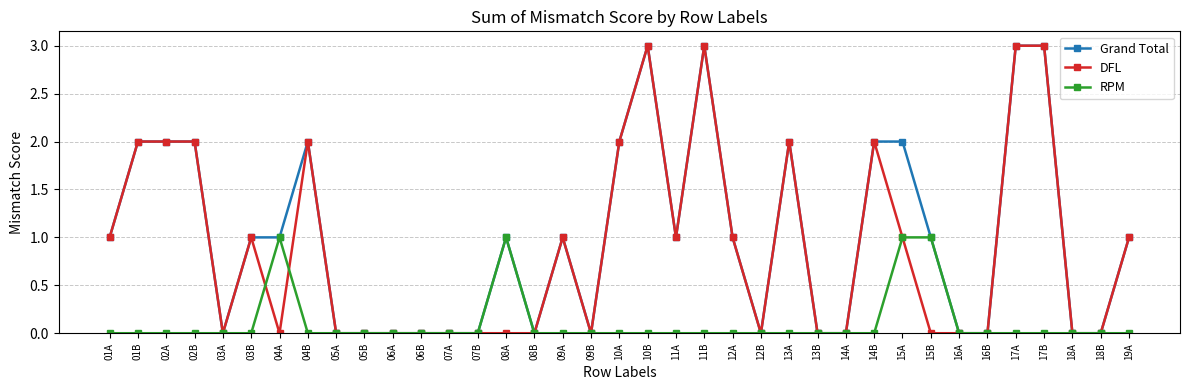

What is the difference between the second highest and minimum values in the DFL series?

3